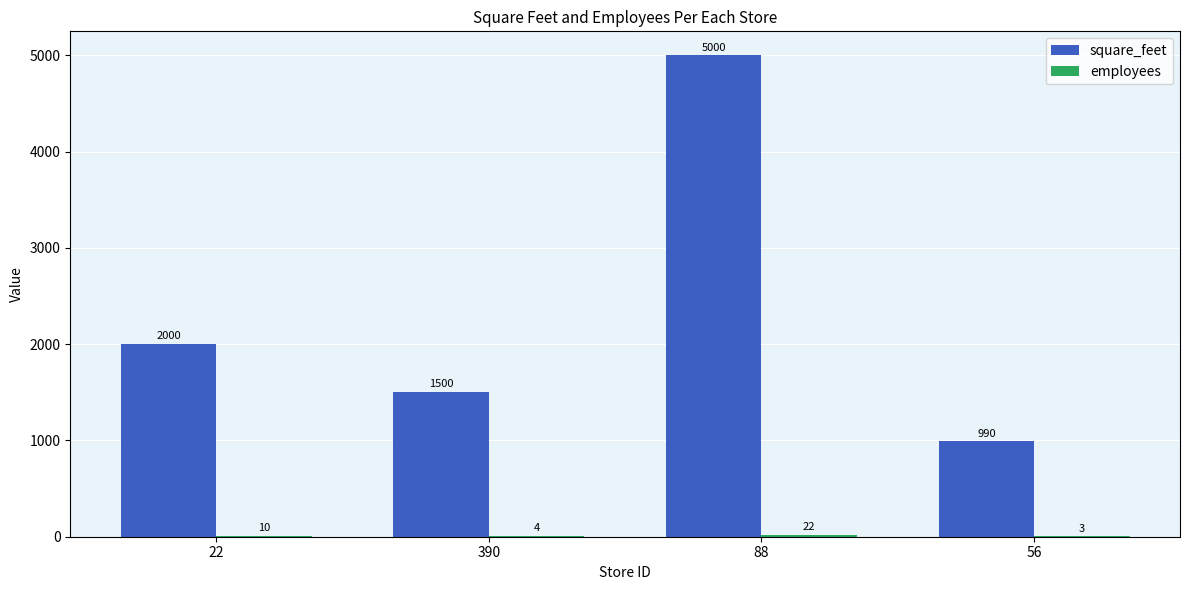

What is the spread (max minus min) of values at 56?

987